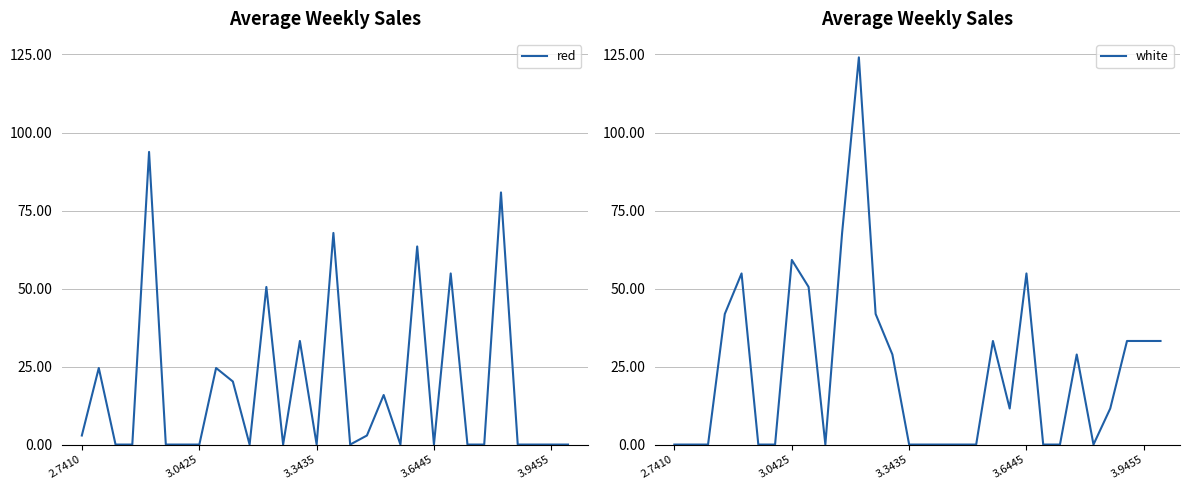

At which label is white closest to 62?

3.0425